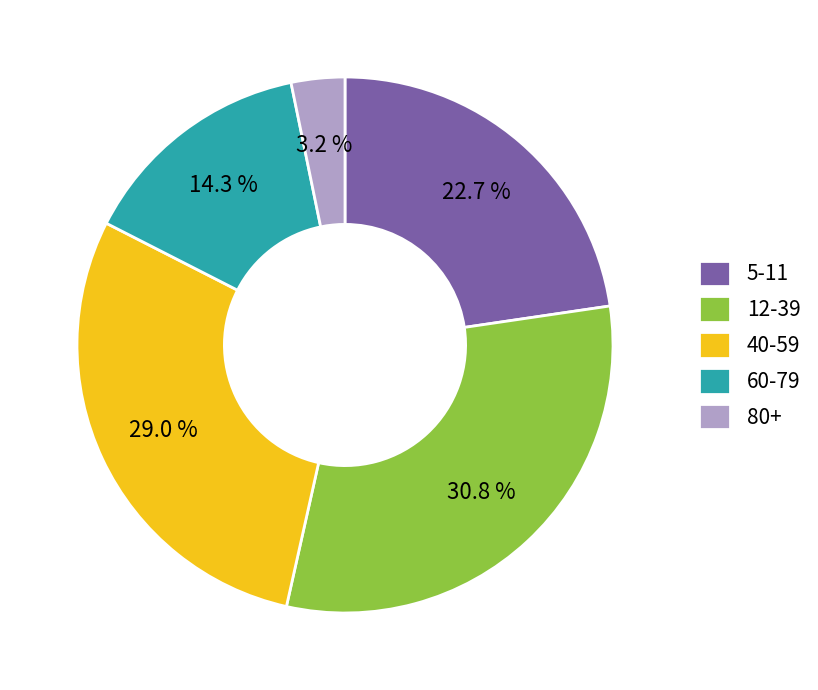

Is it true that 12-39 is 31% of the pie?

True